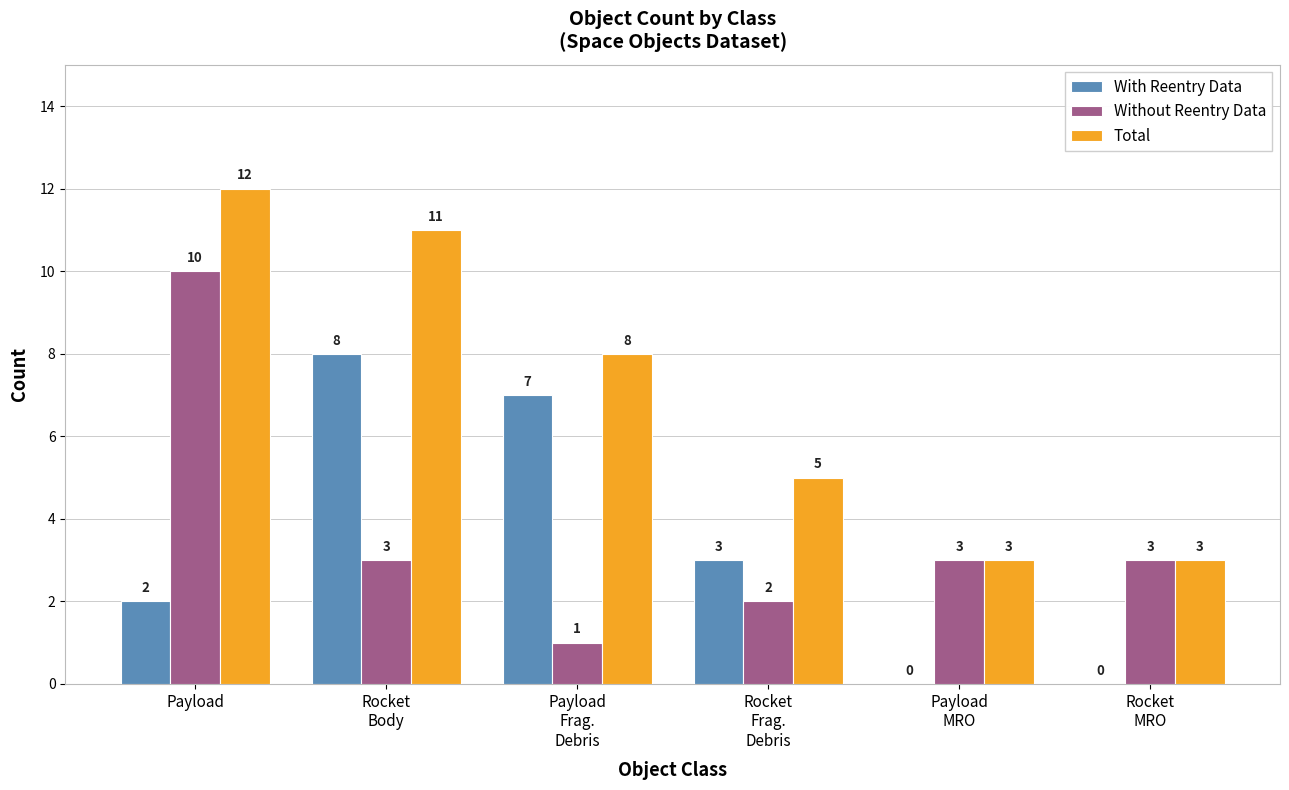

Which series has the largest total across all categories?

Total